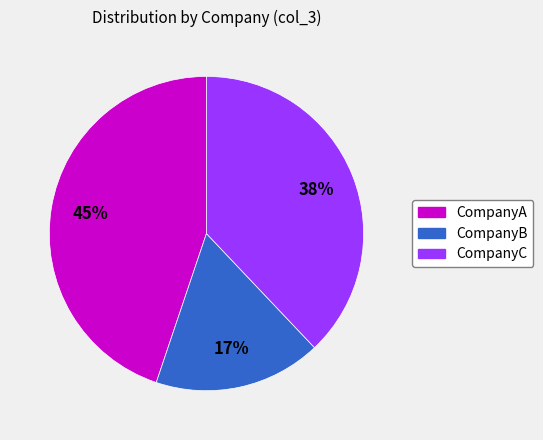

Approximately how many times larger is the value at CompanyA compared to CompanyB?

2.6